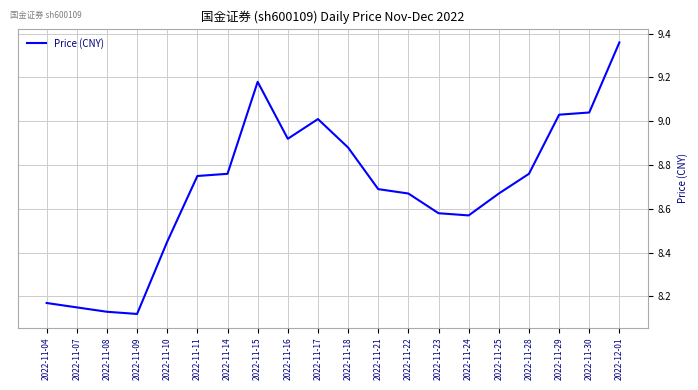

What is the difference between the maximum and minimum values?

1.2